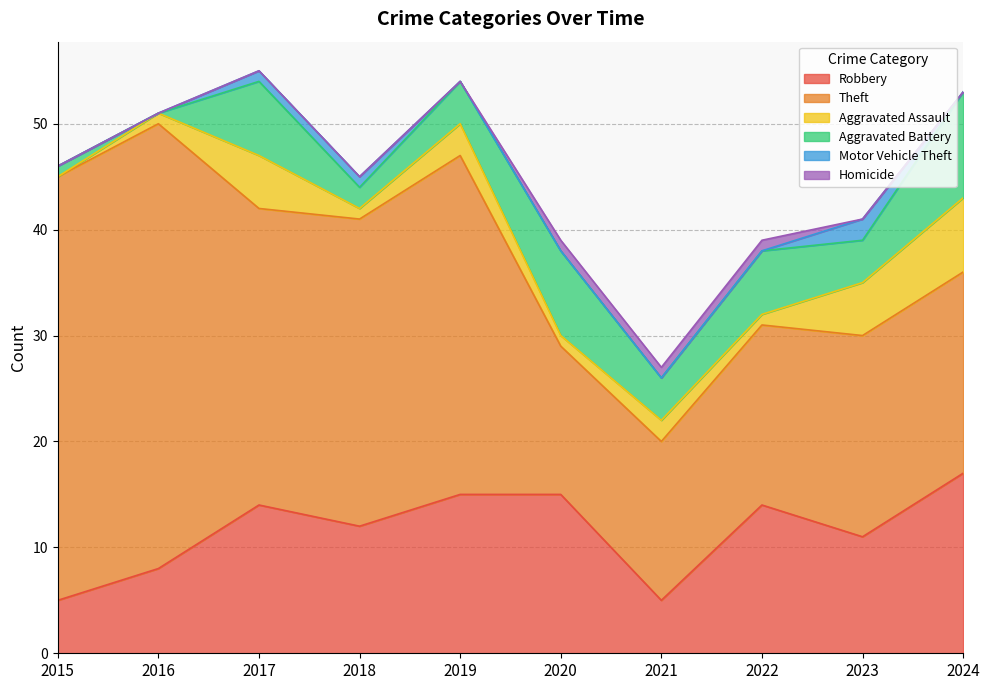

True or false: Motor Vehicle Theft has more than 0 interior local peaks.

True